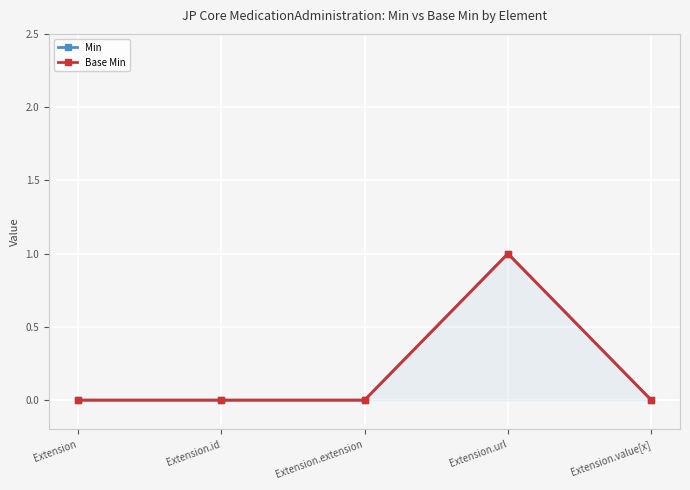

Which category has the lowest value across all series?

Extension